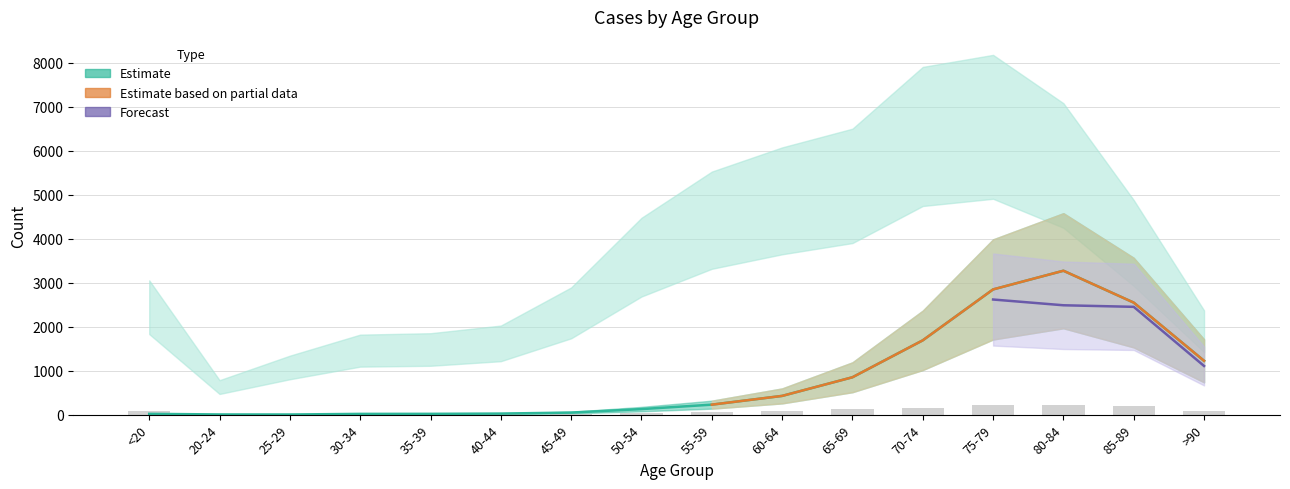

Which has a higher value, 50-54 or 20-24?

50-54